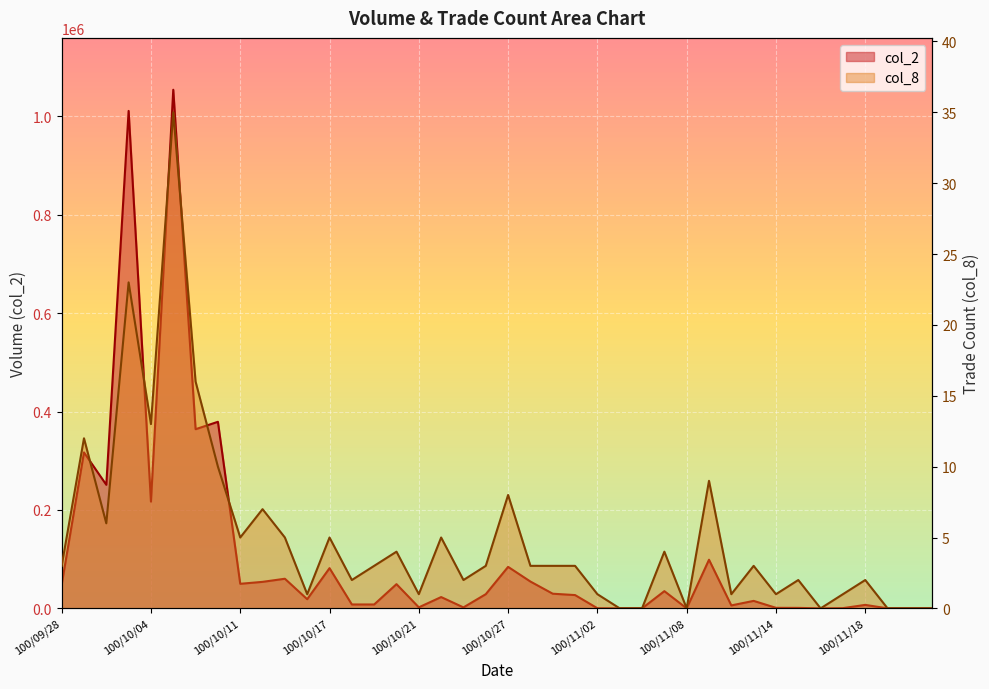

True or false: col_2 has more than 0 points higher than both neighbors.

True